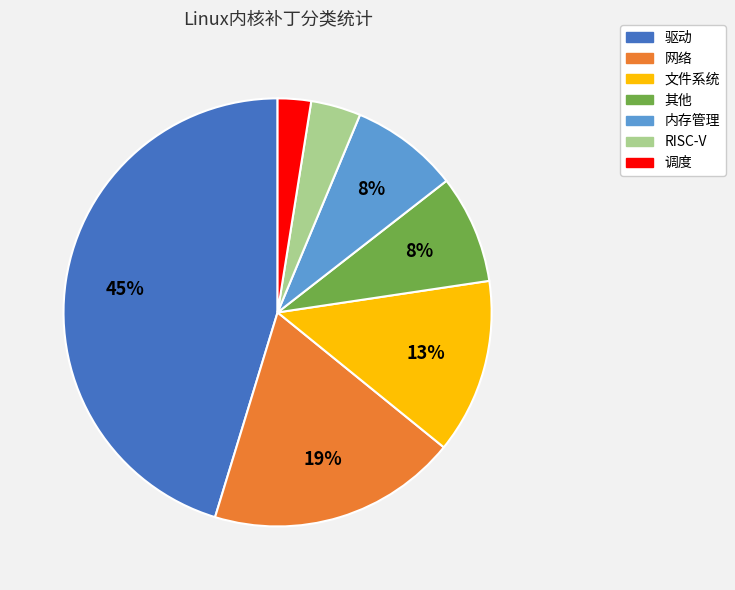

What percentage is the 其他 slice, to the nearest percent?

8%